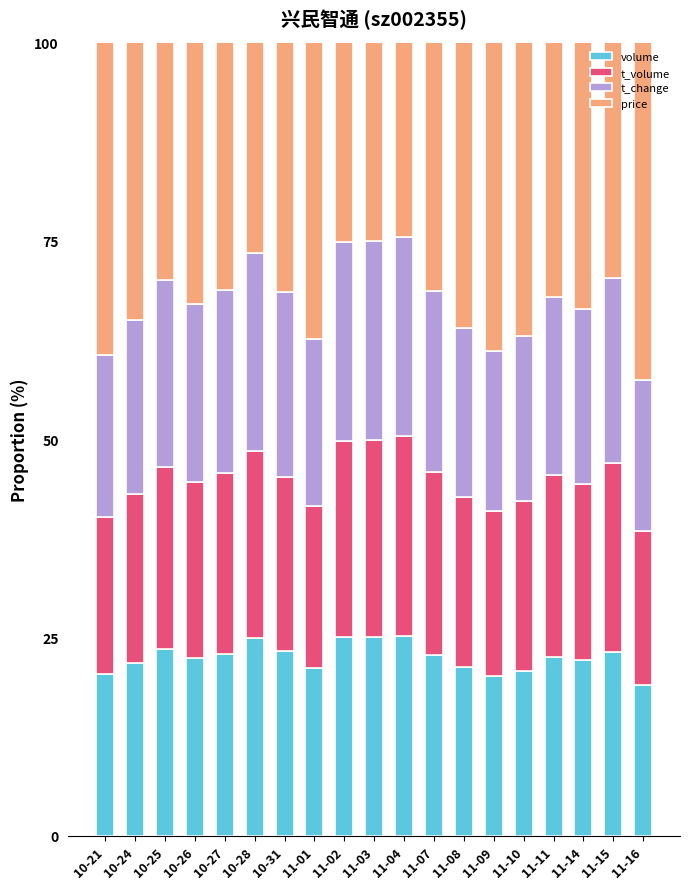

The value of volume at 10-27 is 35.5. True or false?

False